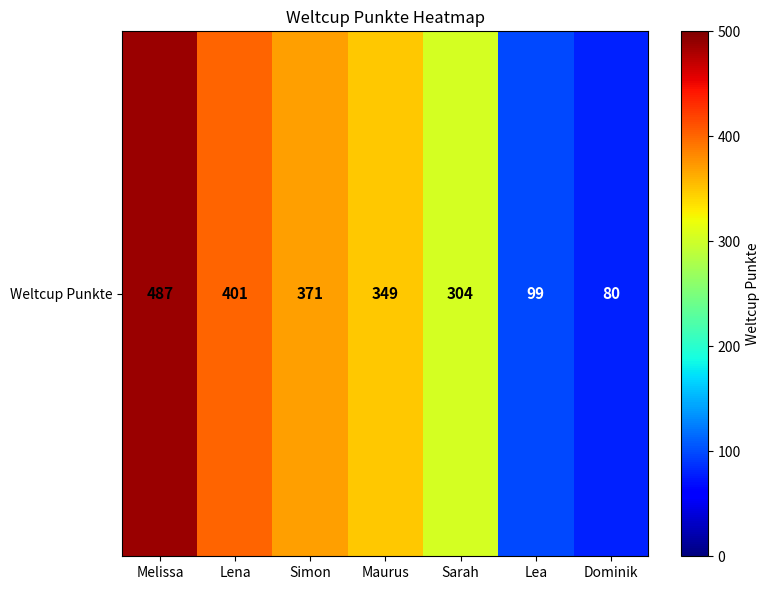

What is the ratio of the value at Maurus to the value at Lena?

0.9